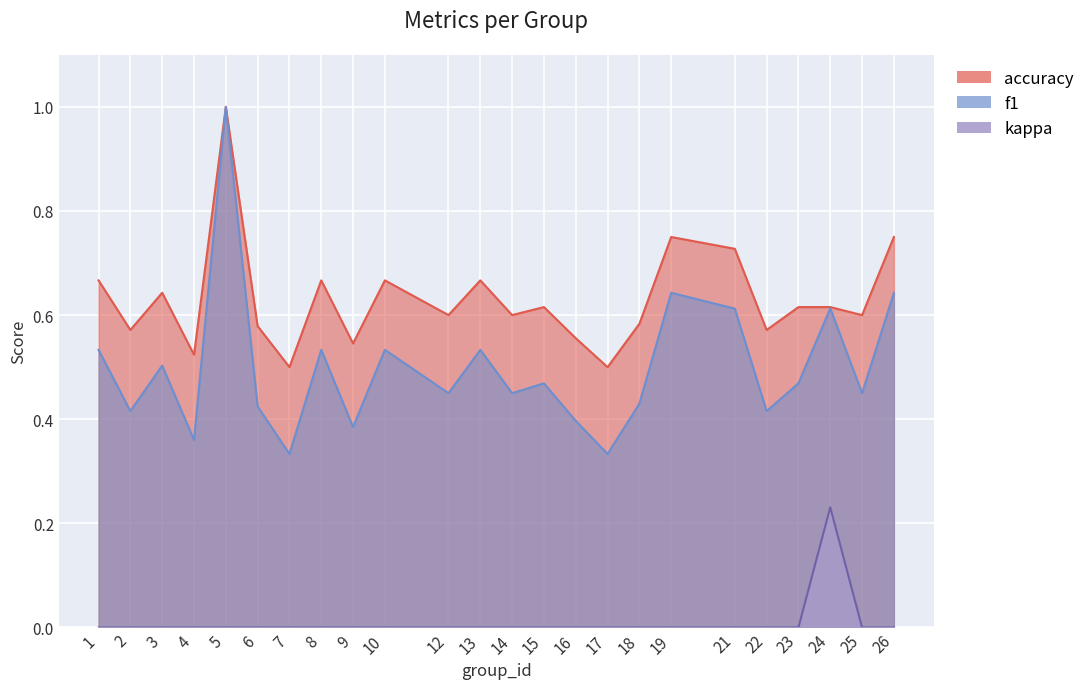

Reading left to right, extract all data points from this chart.

f1: 1=0.5	2=0.4	3=0.5	4=0.4	5=1.0	6=0.4	7=0.3	8=0.5	9=0.4	10=0.5	12=0.5	13=0.5	14=0.5	15=0.5	16=0.4	17=0.3	18=0.4	19=0.6	21=0.6	22=0.4	23=0.5	24=0.6	25=0.5	26=0.6
accuracy: 1=0.7	2=0.6	3=0.6	4=0.5	5=1.0	6=0.6	7=0.5	8=0.7	9=0.5	10=0.7	12=0.6	13=0.7	14=0.6	15=0.6	16=0.6	17=0.5	18=0.6	19=0.8	21=0.7	22=0.6	23=0.6	24=0.6	25=0.6	26=0.8
kappa: 1=0.0	2=0.0	3=0.0	4=0.0	5=0.0	6=0.0	7=0.0	8=0.0	9=0.0	10=0.0	12=0.0	13=0.0	14=0.0	15=0.0	16=0.0	17=0.0	18=0.0	19=0.0	21=0.0	22=0.0	23=0.0	24=0.2	25=0.0	26=0.0